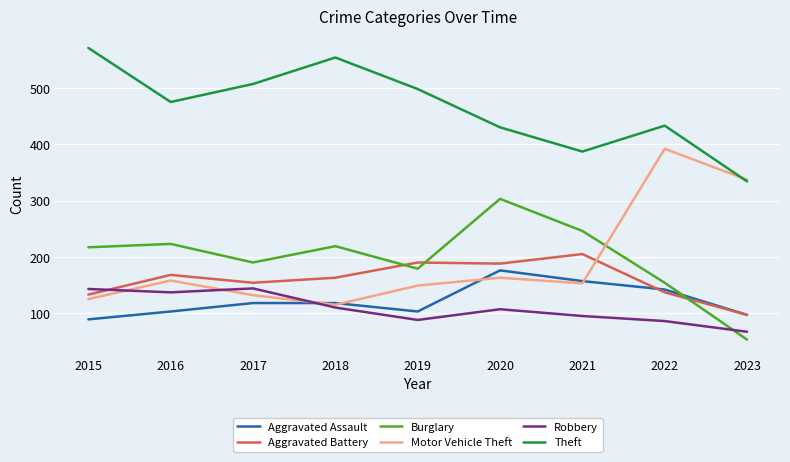

List the series in order of their peak value, lowest first.

Robbery, Aggravated Assault, Aggravated Battery, Burglary, Motor Vehicle Theft, Theft